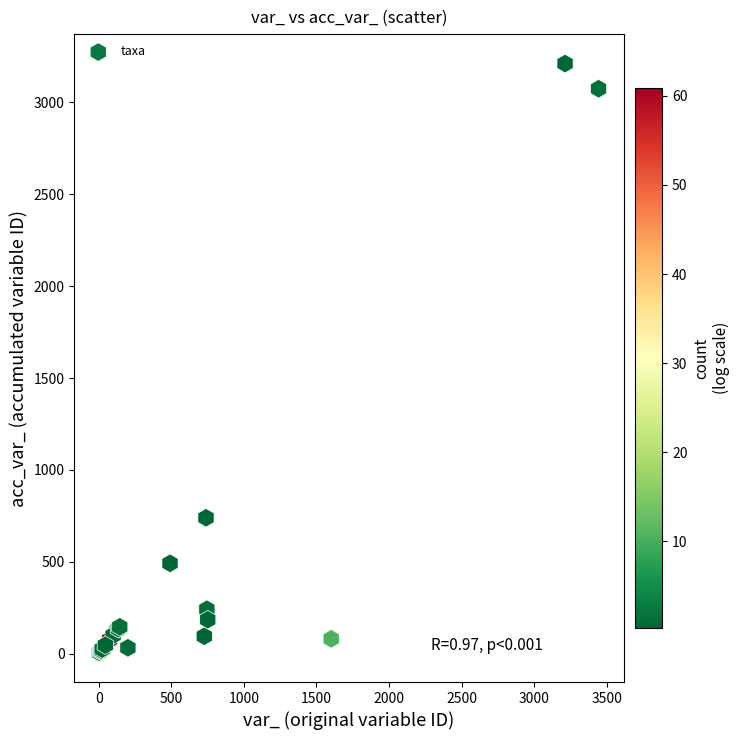

What Y value in the scatter plot is closest to 1608?

739